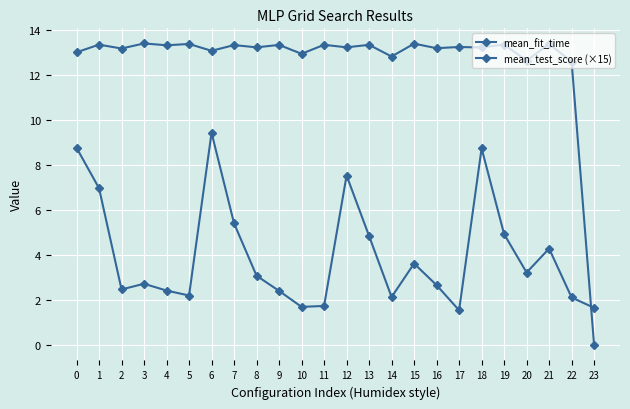

True or false: mean_test_score (×15) has more than 2 points higher than both neighbors.

True